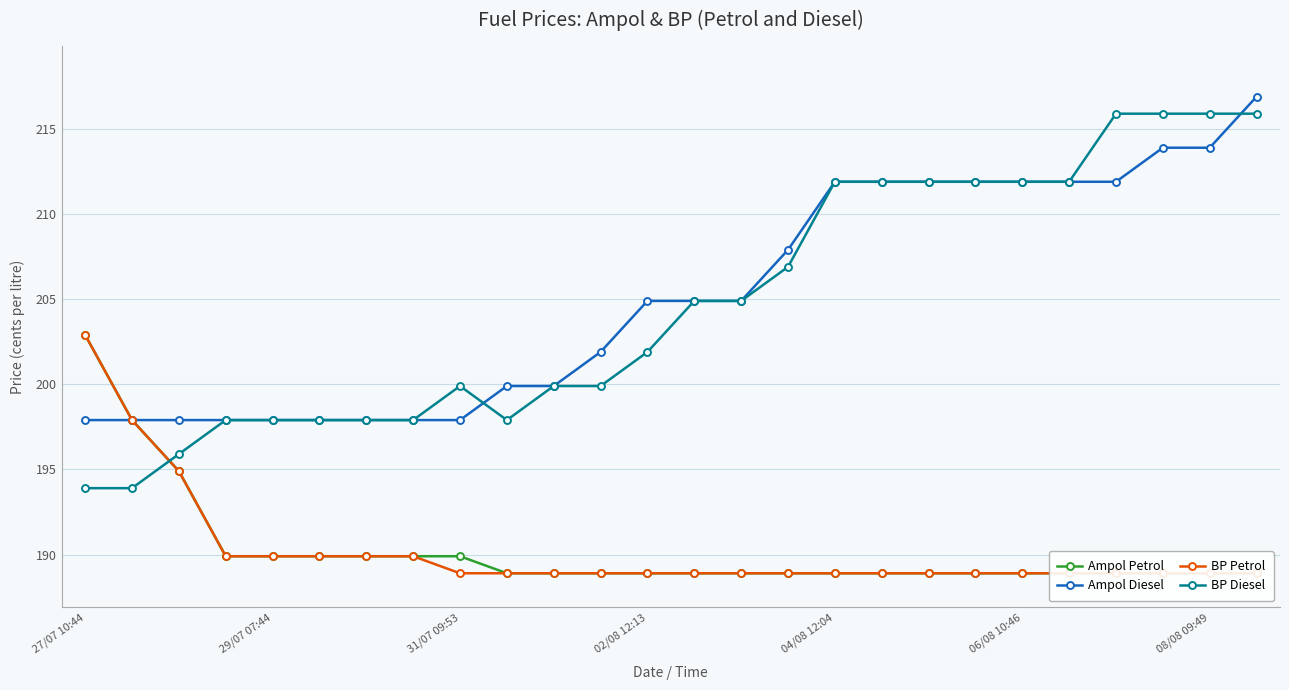

What is the approximate value of BP Diesel at 08/08 09:49?

215.9